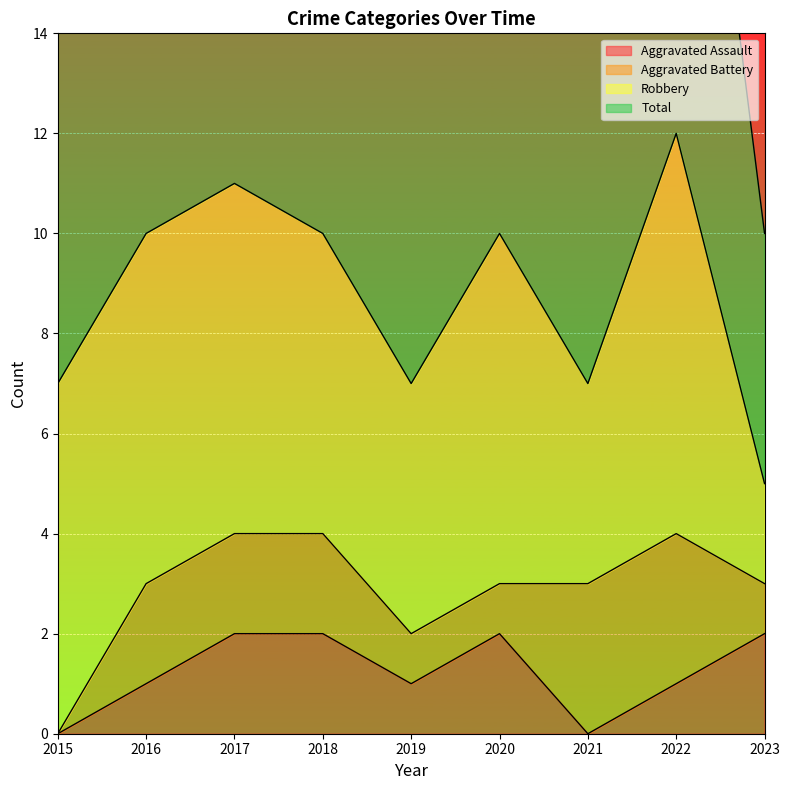

At how many categories does at least one series exceed 1?

9